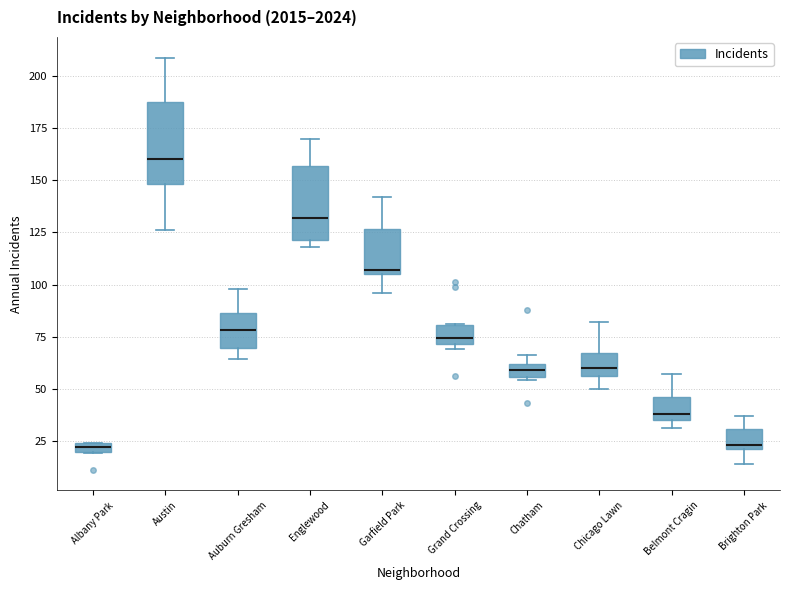

Which box has the highest median line?

Austin